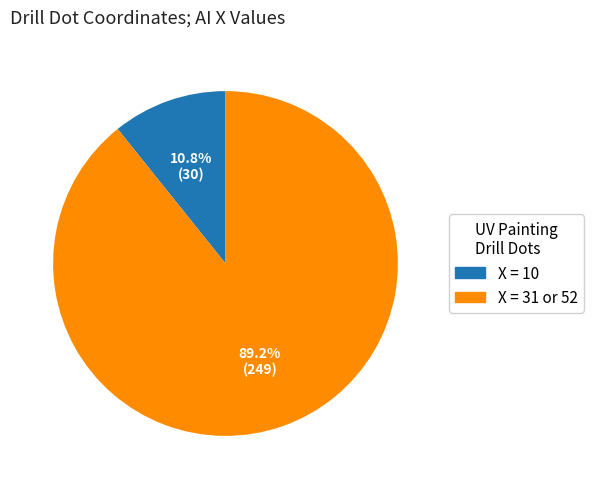

Is there any slice that represents more than half of the pie?

Yes